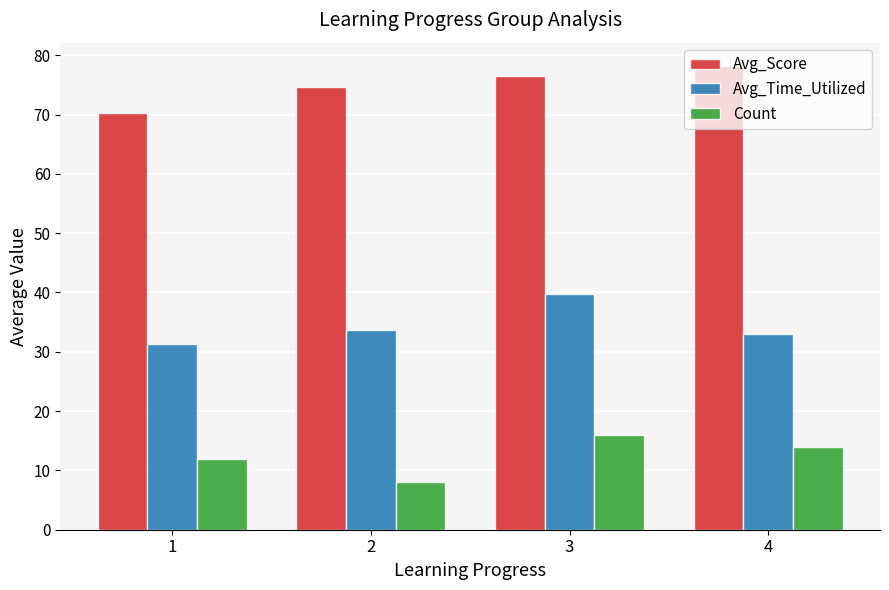

What is the difference between the maximum and minimum values in the Count series?

8.0